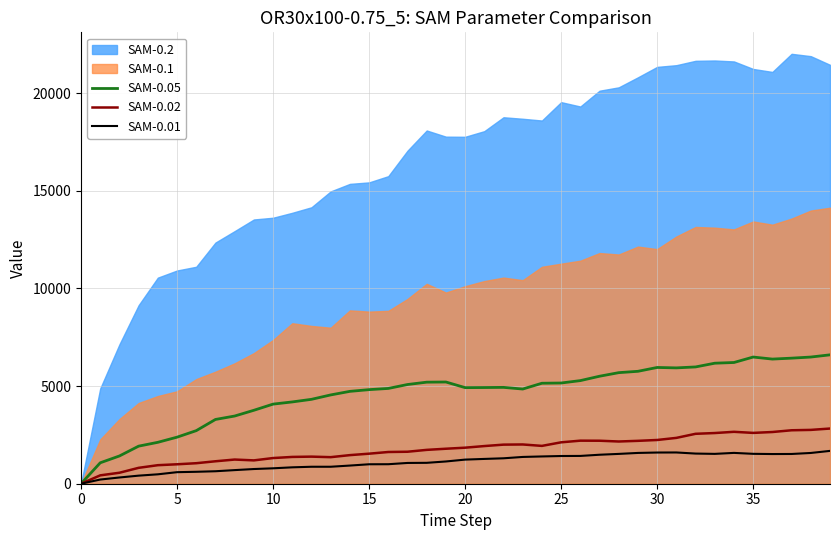

What is the highest value of the SAM-0.01 series?

1680.8